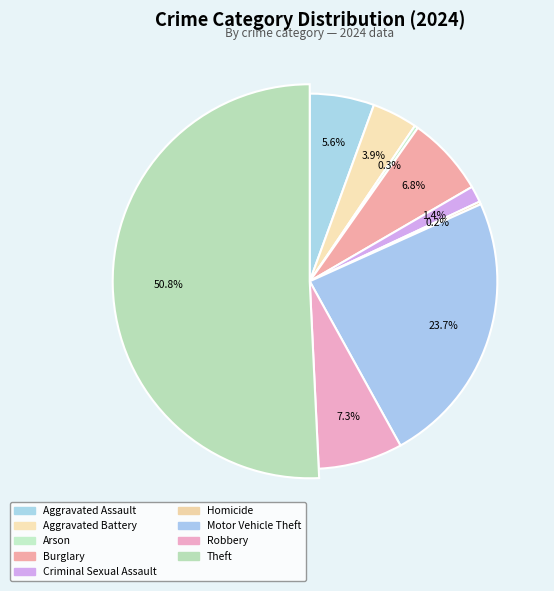

Does Burglary account for over 50% of the chart?

No